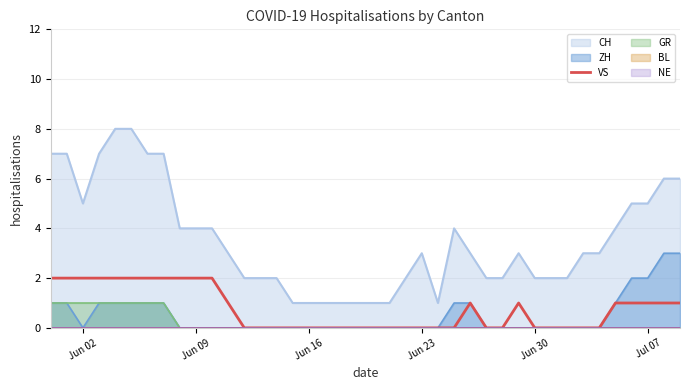

The value of ZH at Jun 02 is 0. True or false?

True